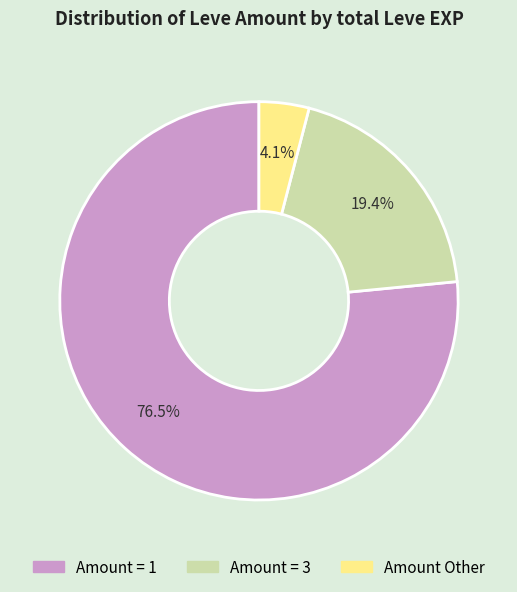

Is there a majority slice in this chart?

Yes